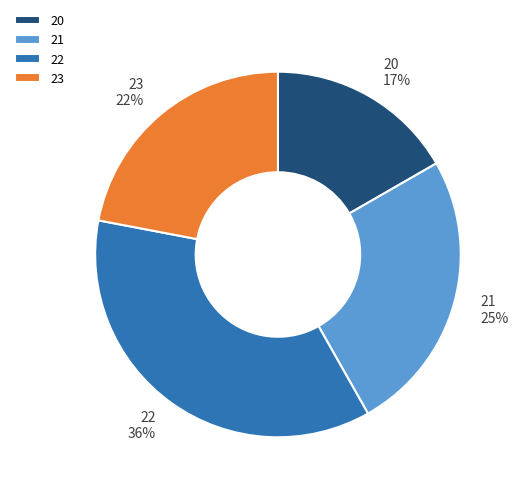

The 20 slice represents 17% of the pie. True or false?

True